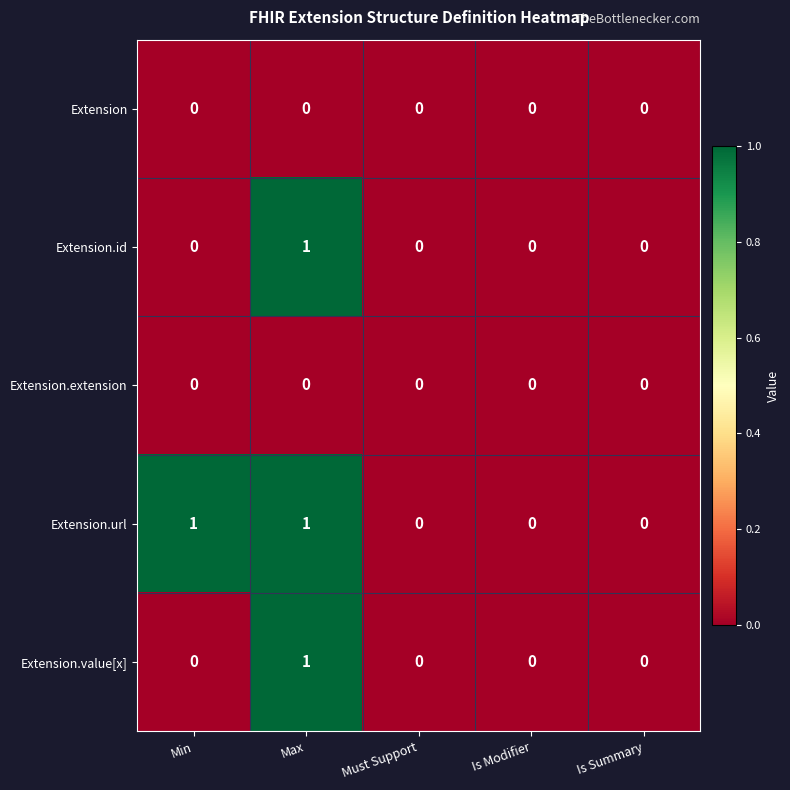

What is the maximum value shown in the chart?

1